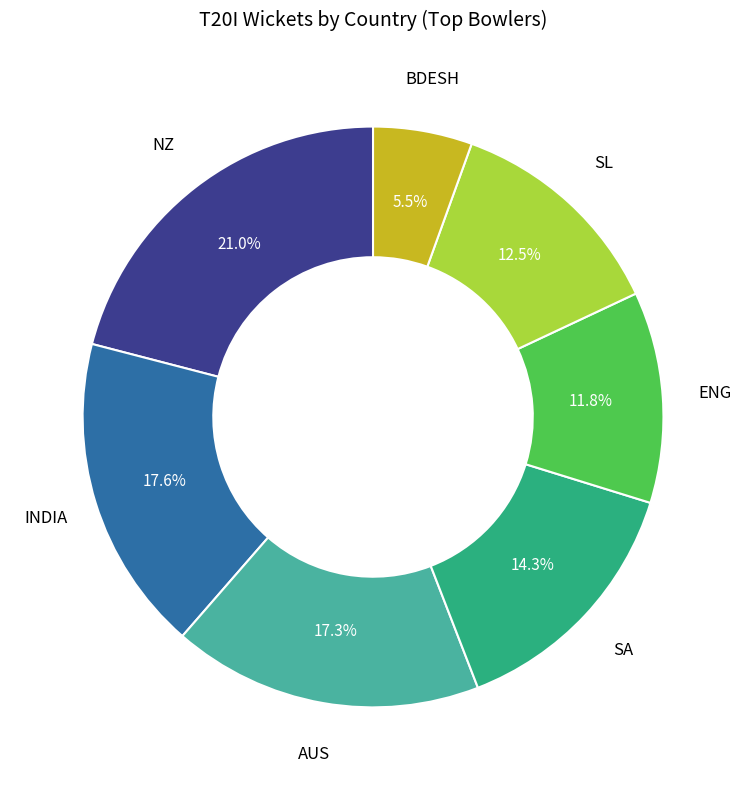

Is there a majority slice in this chart?

No